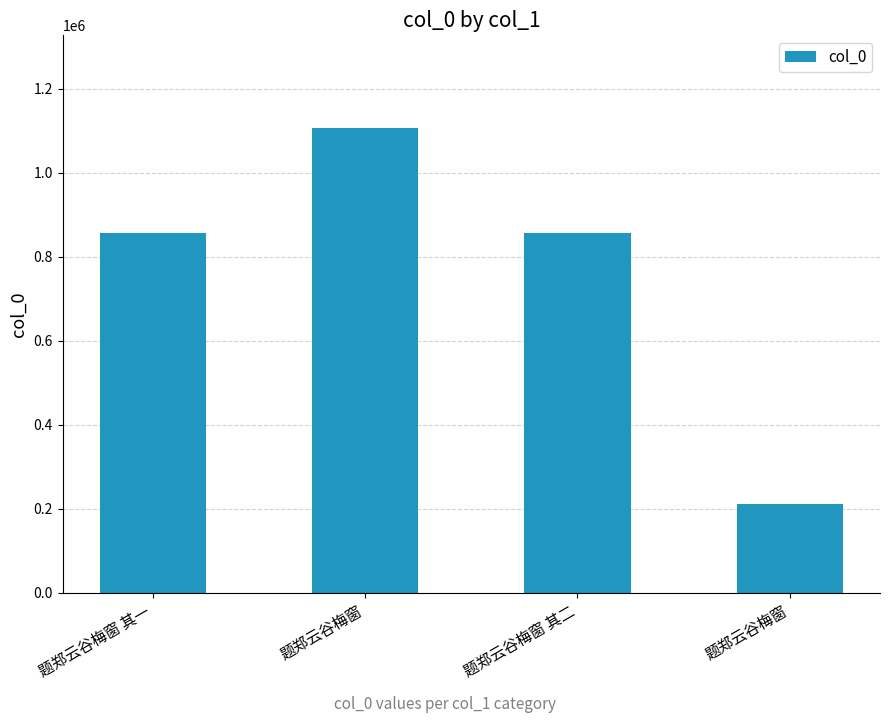

How many distinct data groups are displayed?

1